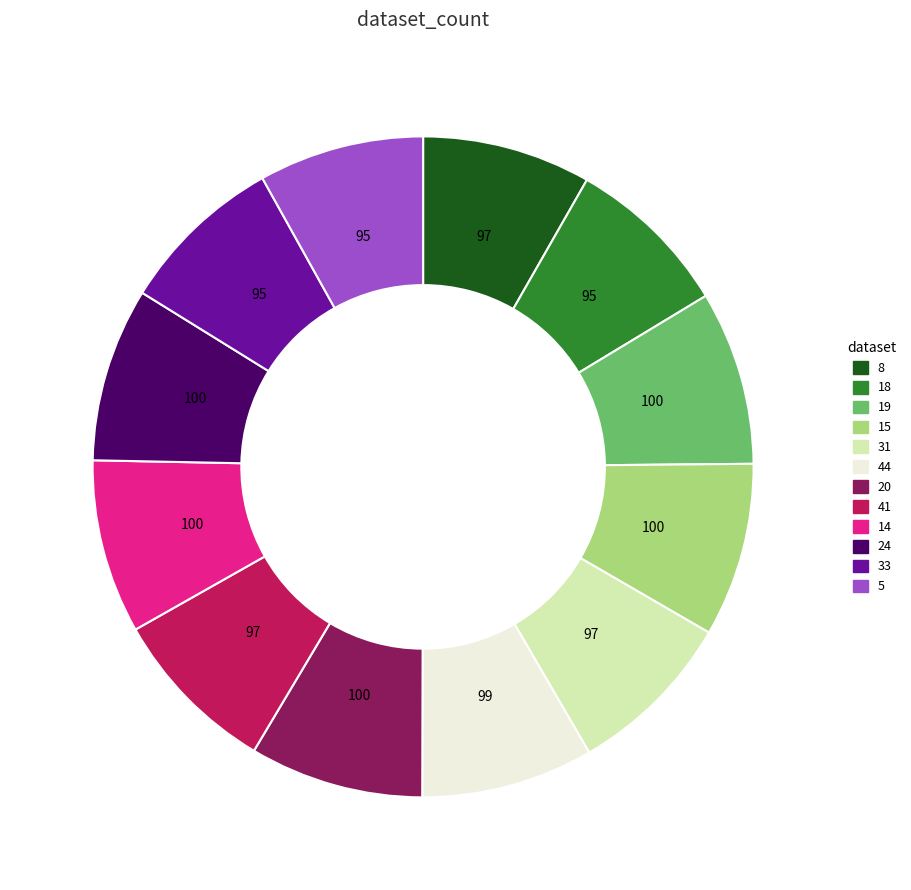

Do 31 and 33 together represent more than half of the pie?

No